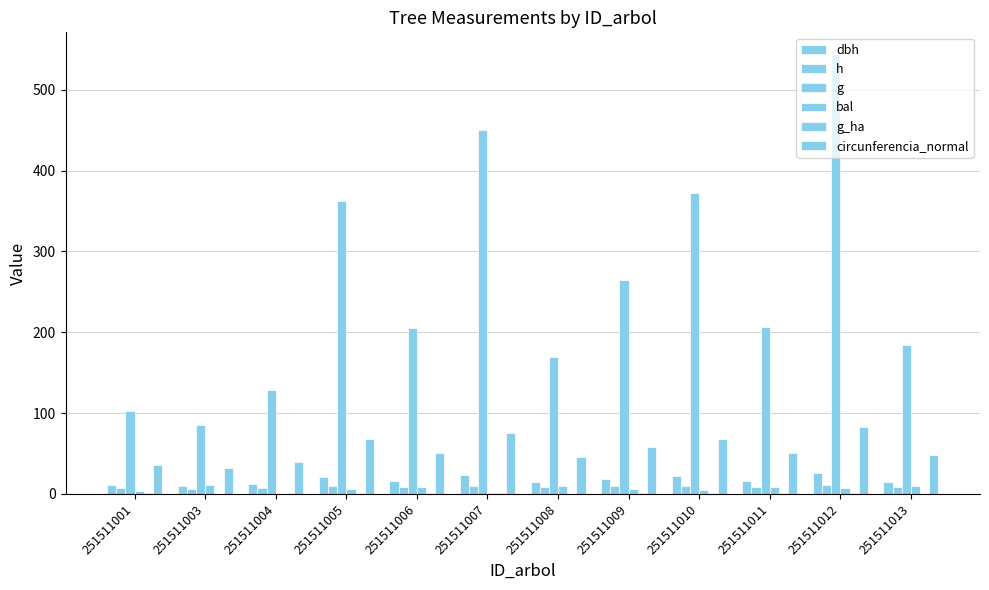

At which label does bal first exceed 7?

251511003